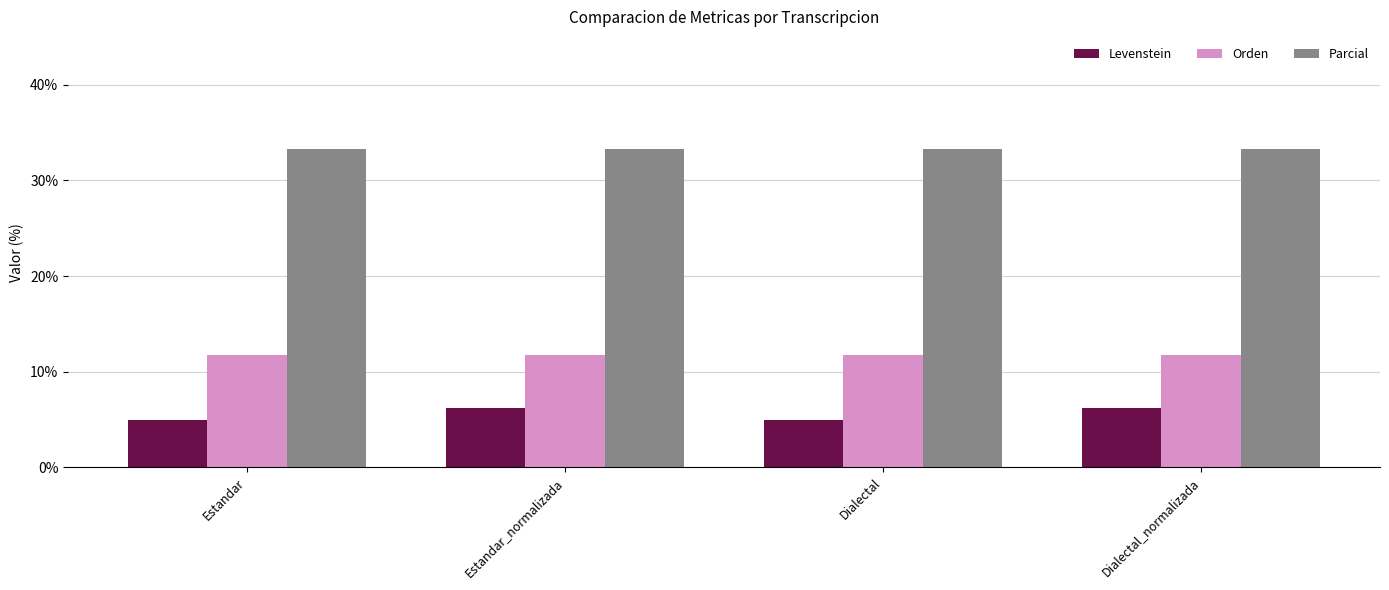

How many categories are shown in the chart?

4